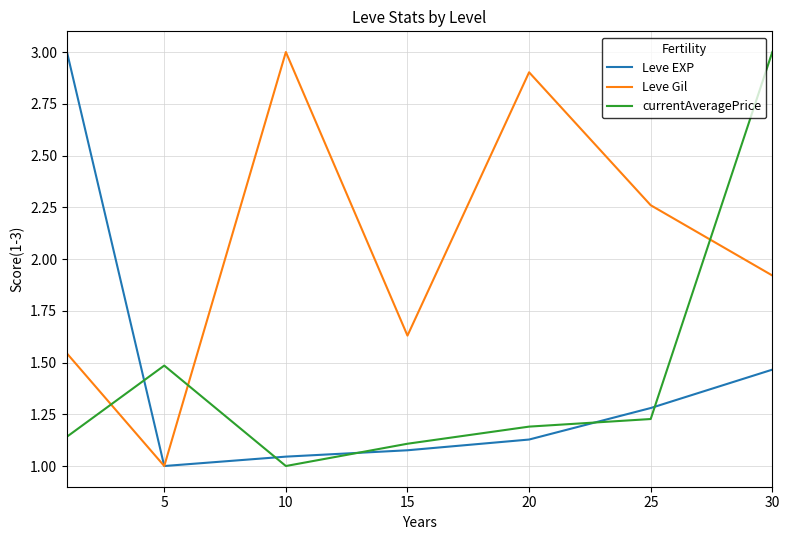

How many lines are shown in the chart?

3